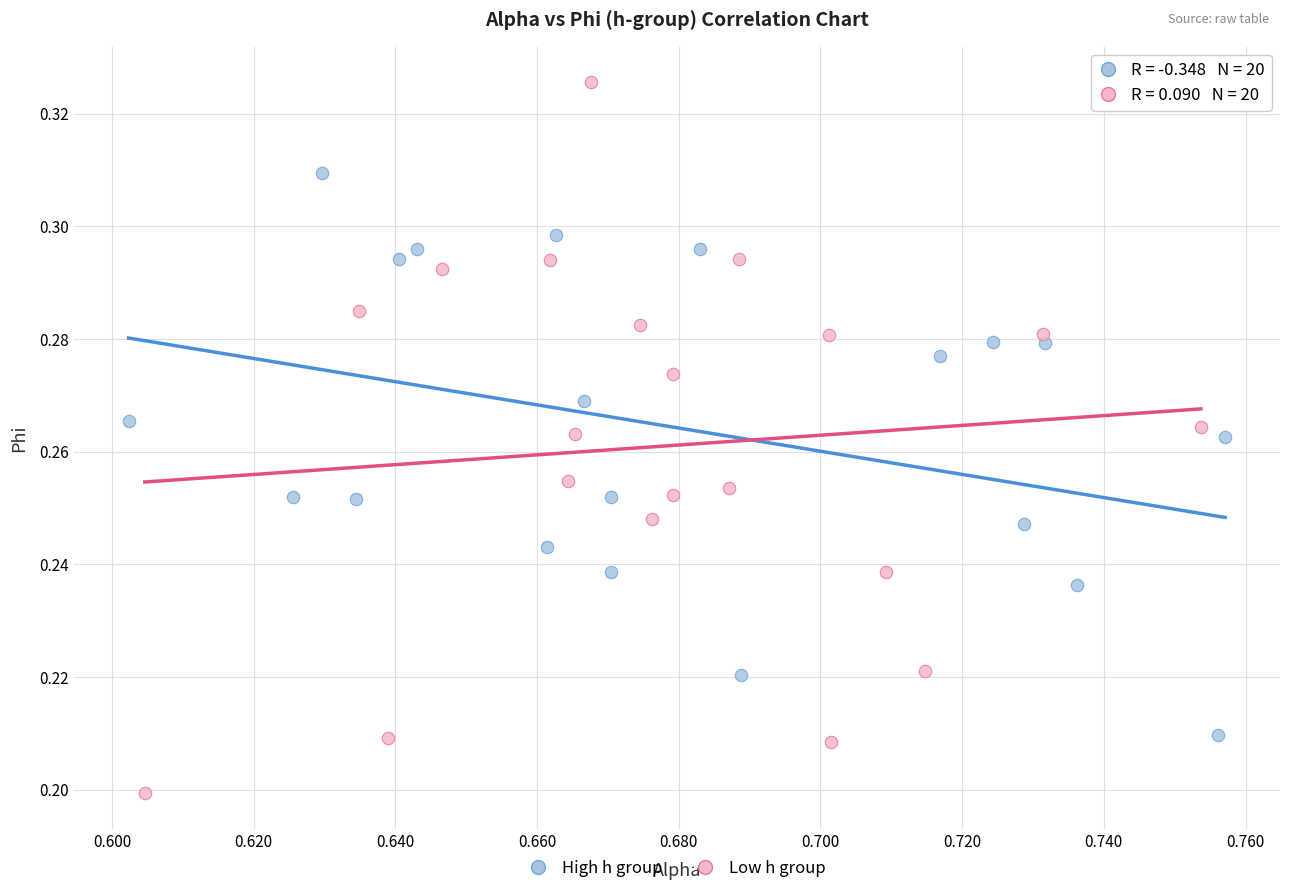

Which series reaches the maximum Y coordinate?

Low h group